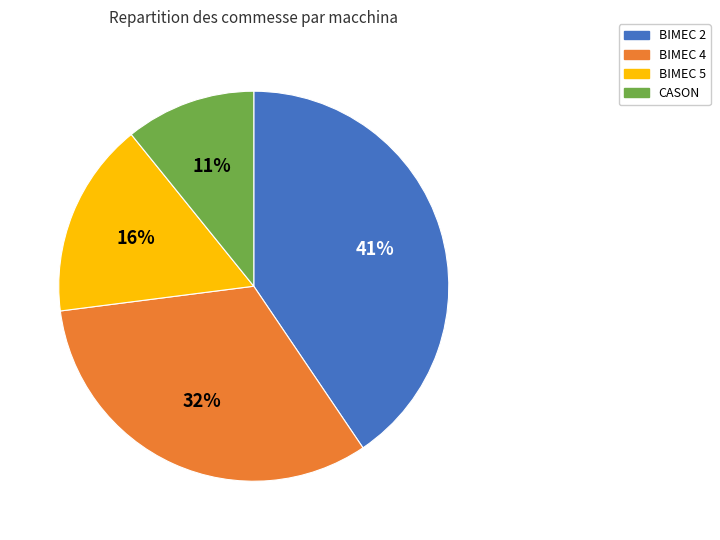

Approximately how many times larger is the value at BIMEC 4 compared to BIMEC 2?

0.8